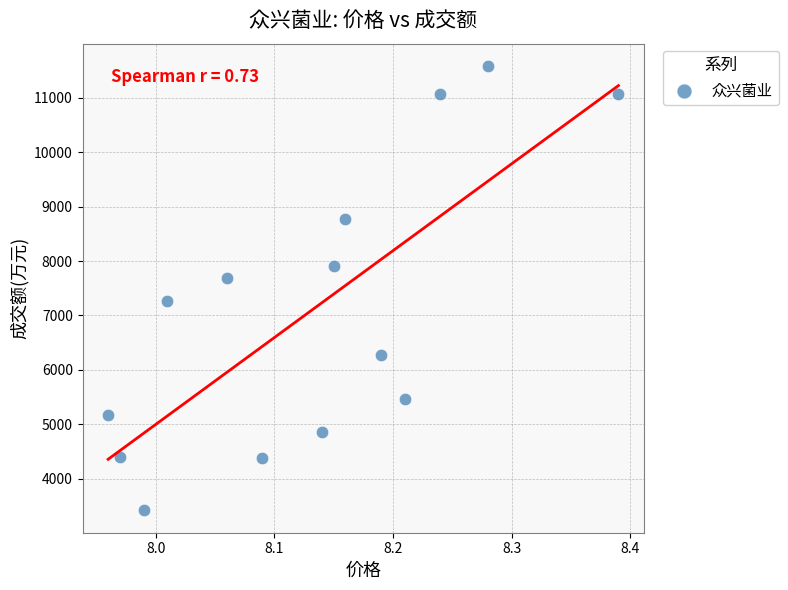

What is the range of Y values (max minus min)?

8177